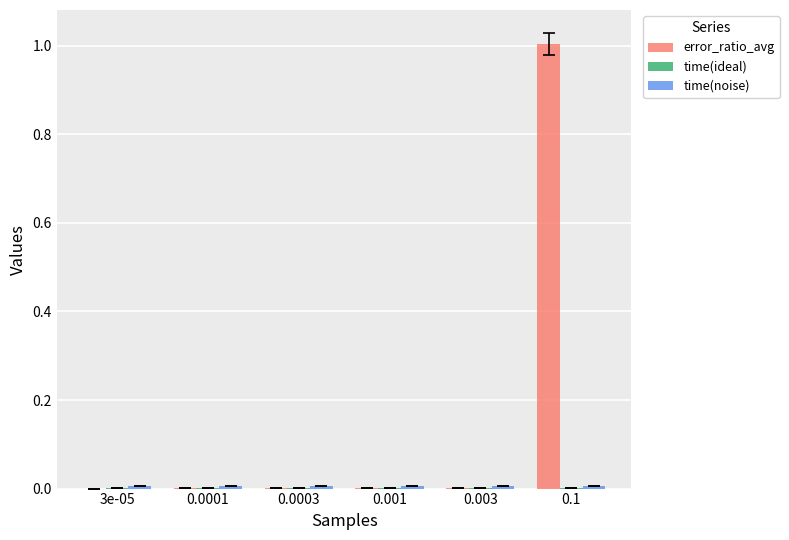

Is it true that error_ratio_avg equals 0.6 at 0.1?

False